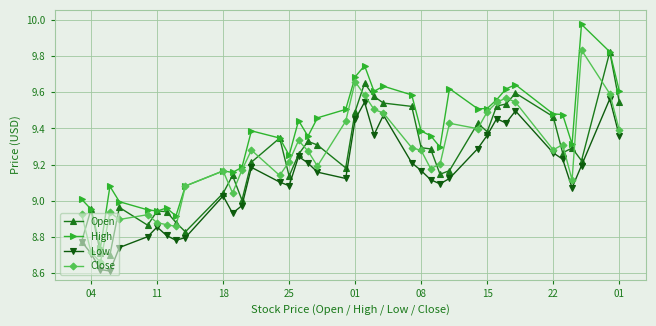

How many times do Open and Close cross each other?

21